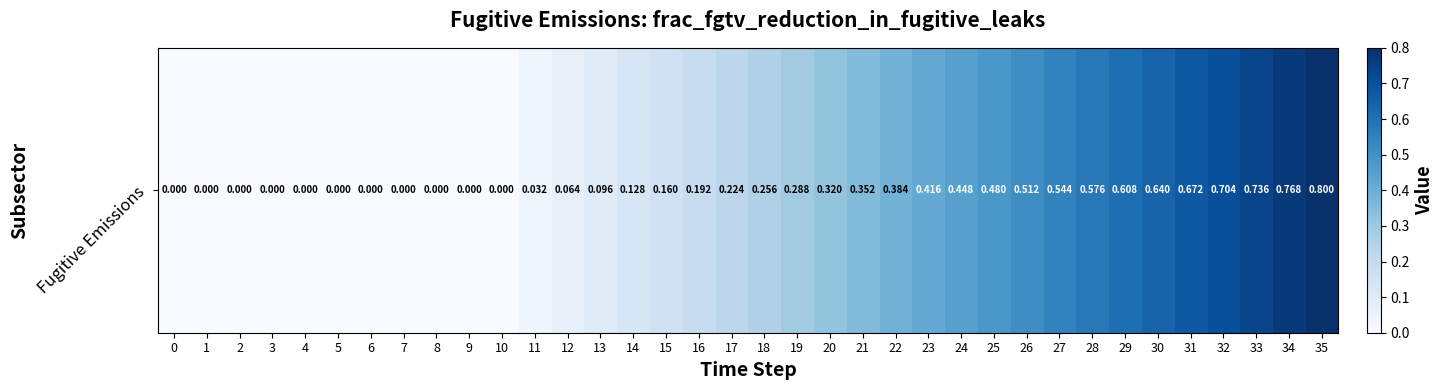

What is the change in value from 5 to 26?

+0.5